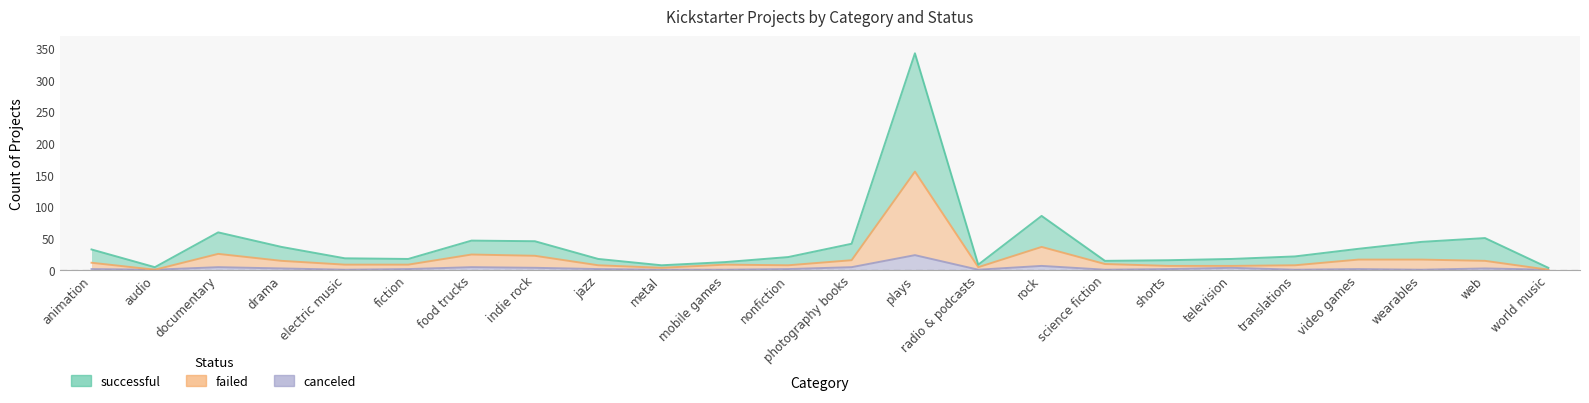

What is the label of the 7th point from the right?

shorts